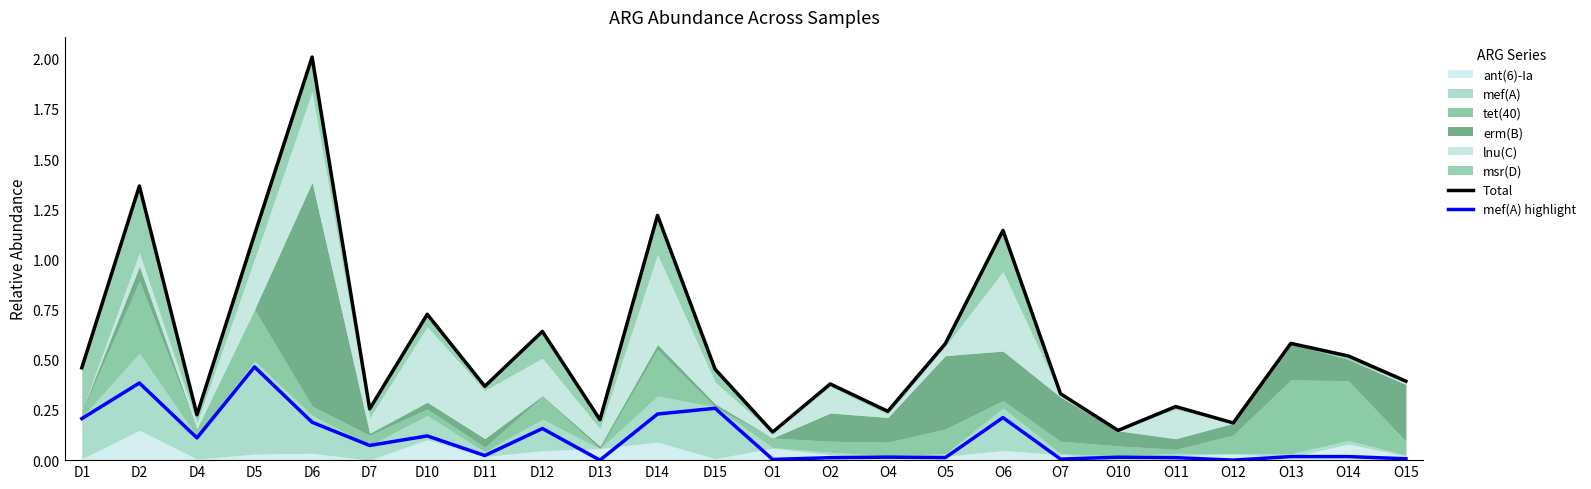

True or false: Total has more than 2 points higher than both neighbors.

True